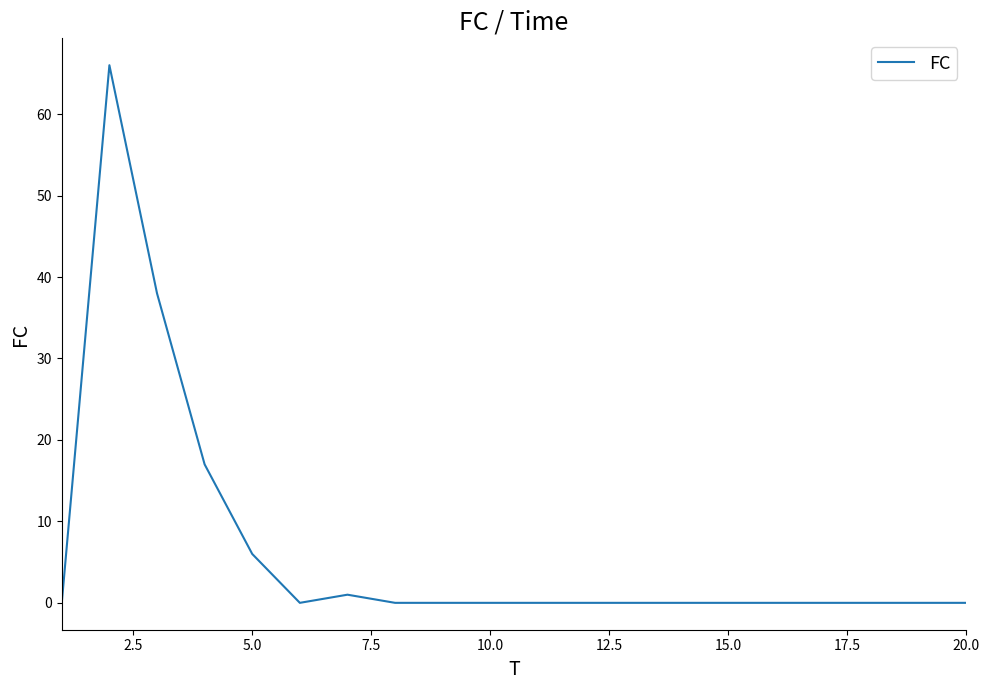

What is the maximum value shown in the chart?

66